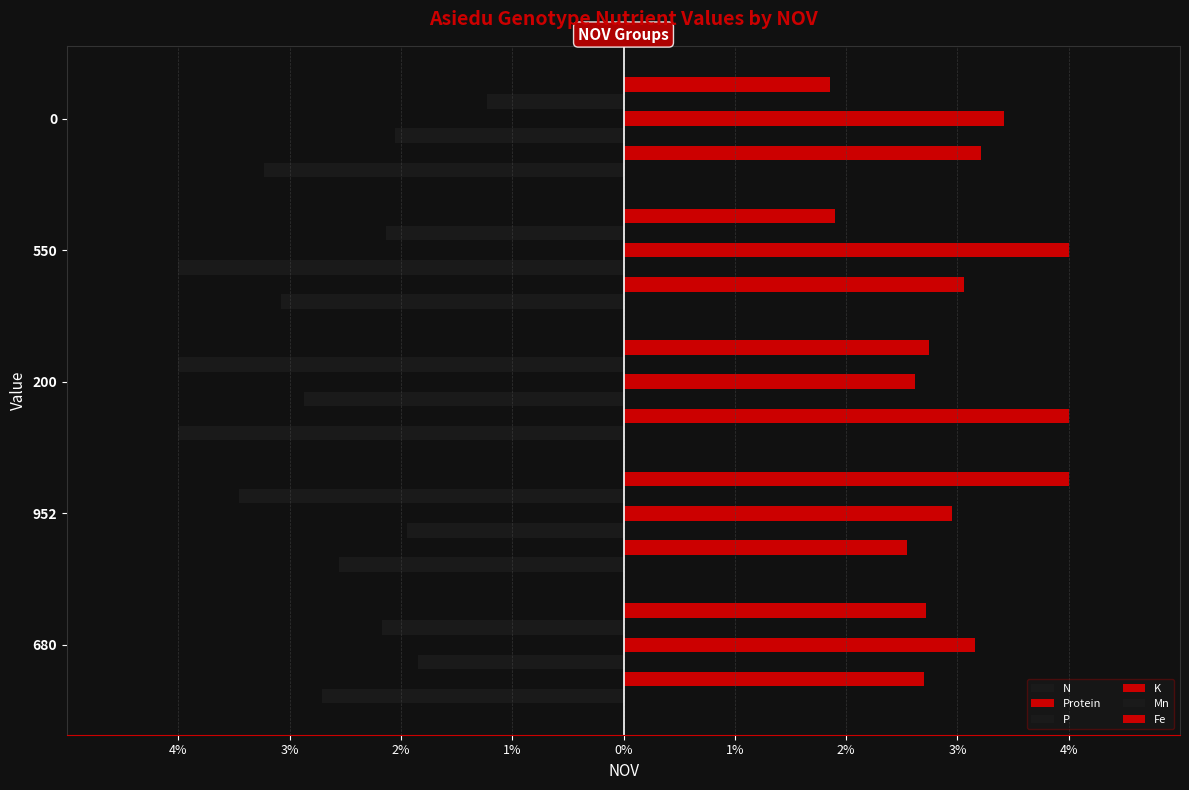

What is the minimum value for Fe?

1.9